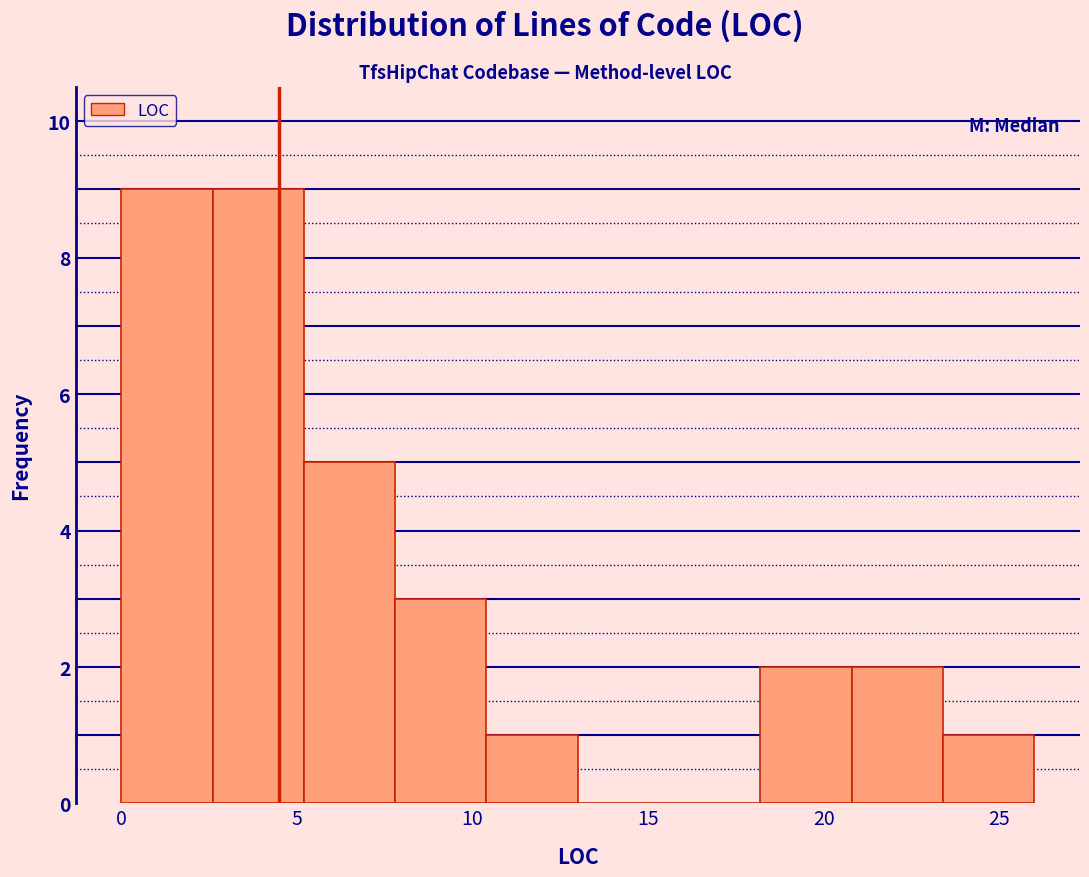

How tall is the bar that spans 0.0 to 2.6 on the x-axis? Neither the bar edges nor the heights are printed on the chart, so give them approximately, as read against the axes.

9